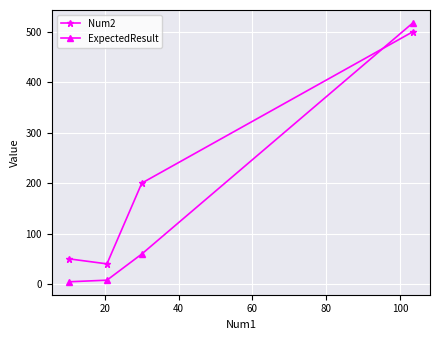

What is the value of the Num2 point at the 3rd from the left?

200.5